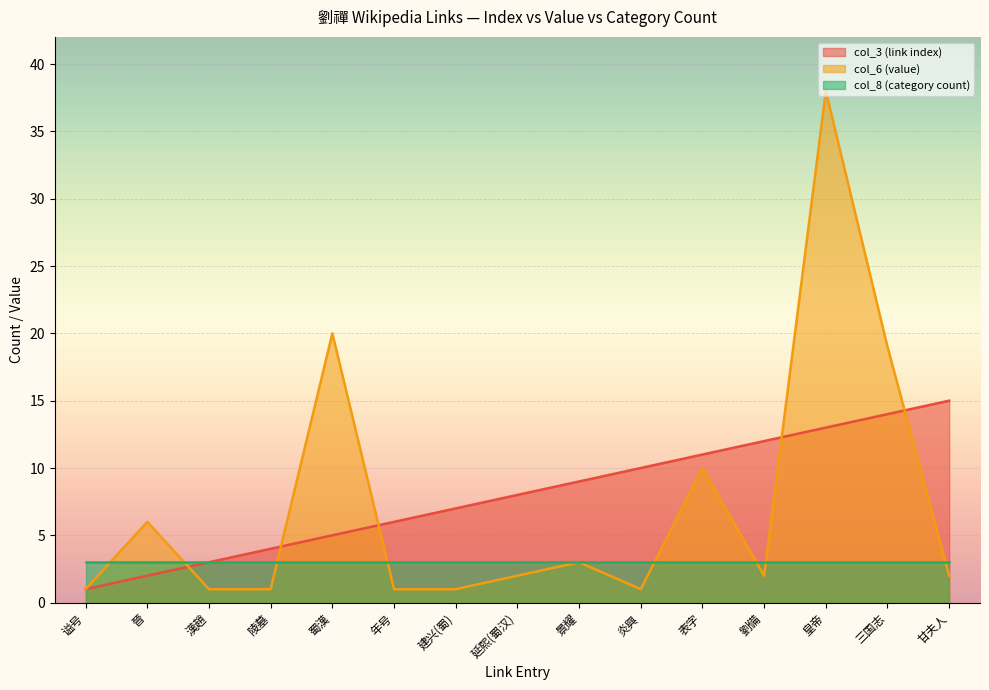

Which series has the widest spread of values?

col_6 (value)